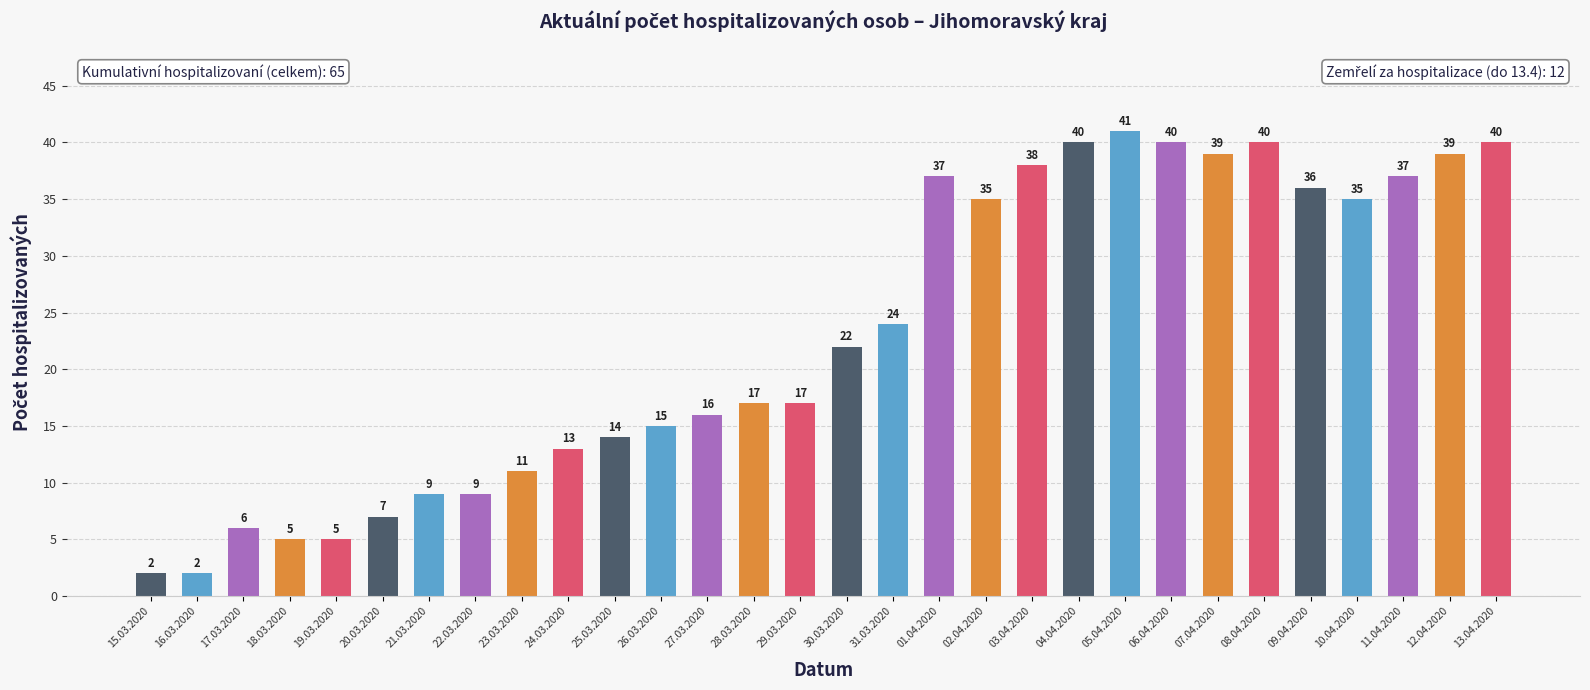

What is the change in value from 03.04.2020 to 04.04.2020?

+2